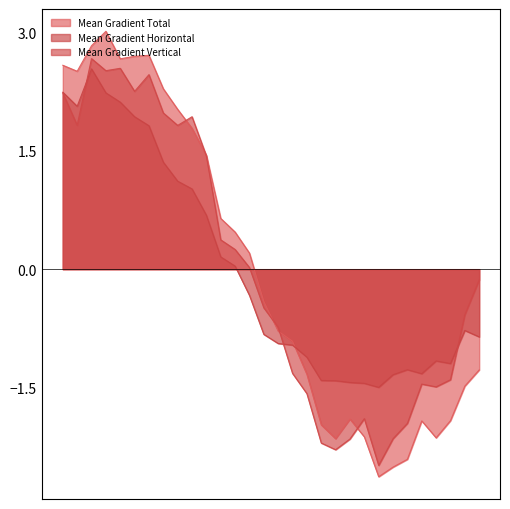

At which label does Mean Gradient Horizontal reach its peak?

2014/06/12 04:10